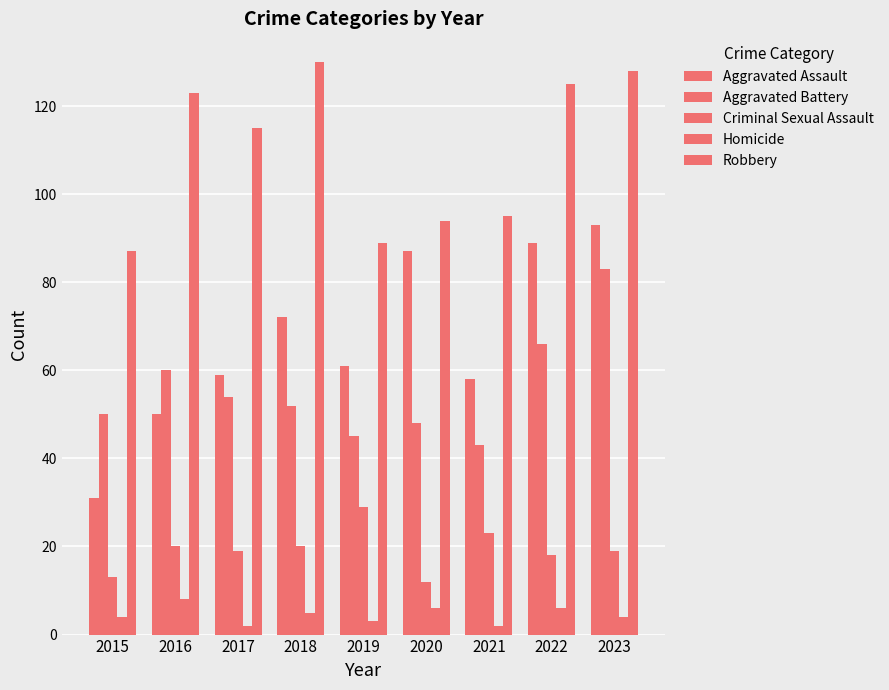

Count the number of data series in this chart.

5